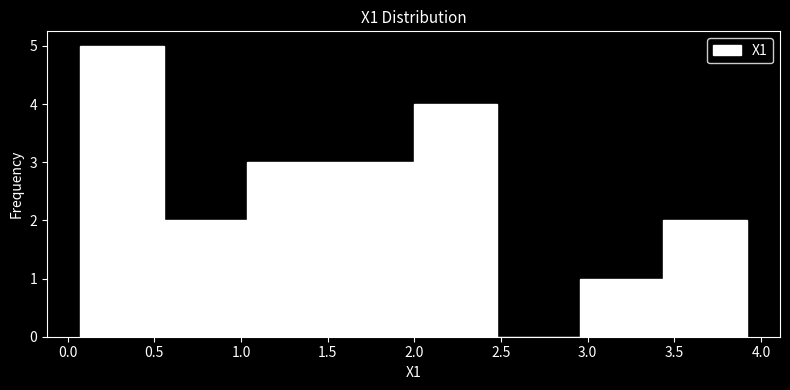

Over which range of the x-axis is the bar tallest?

0.05 to 0.55